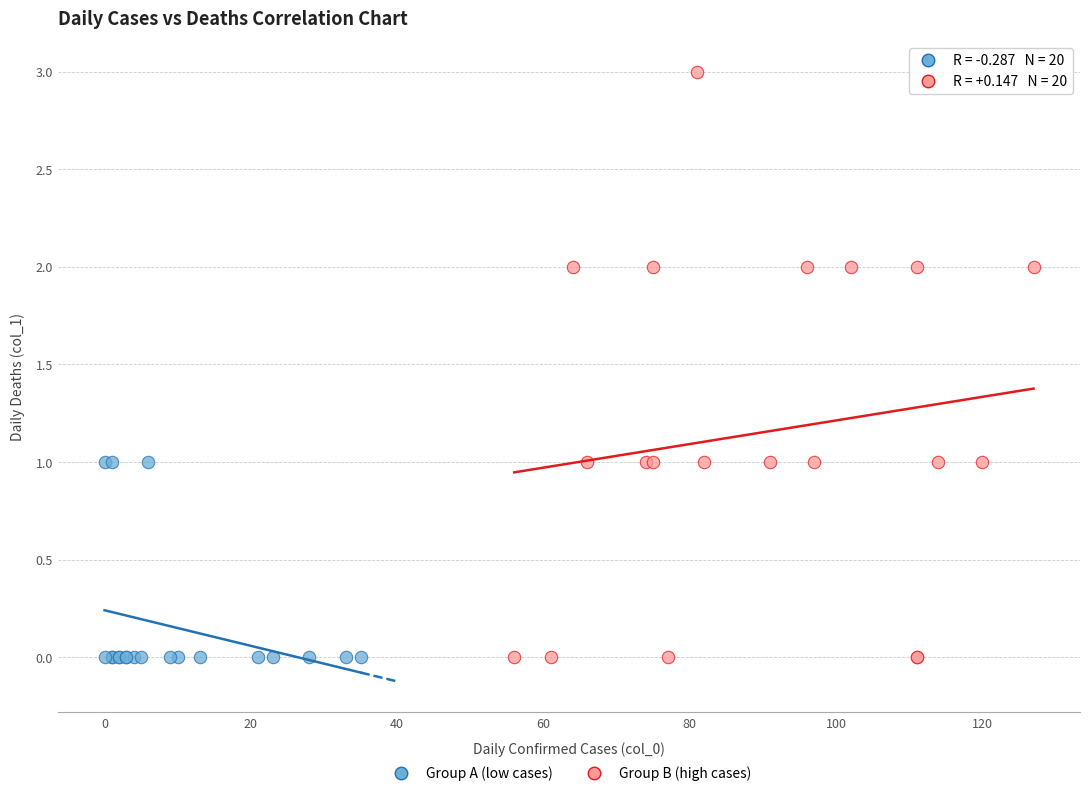

Which series reaches the maximum Y coordinate?

Group B (high cases)